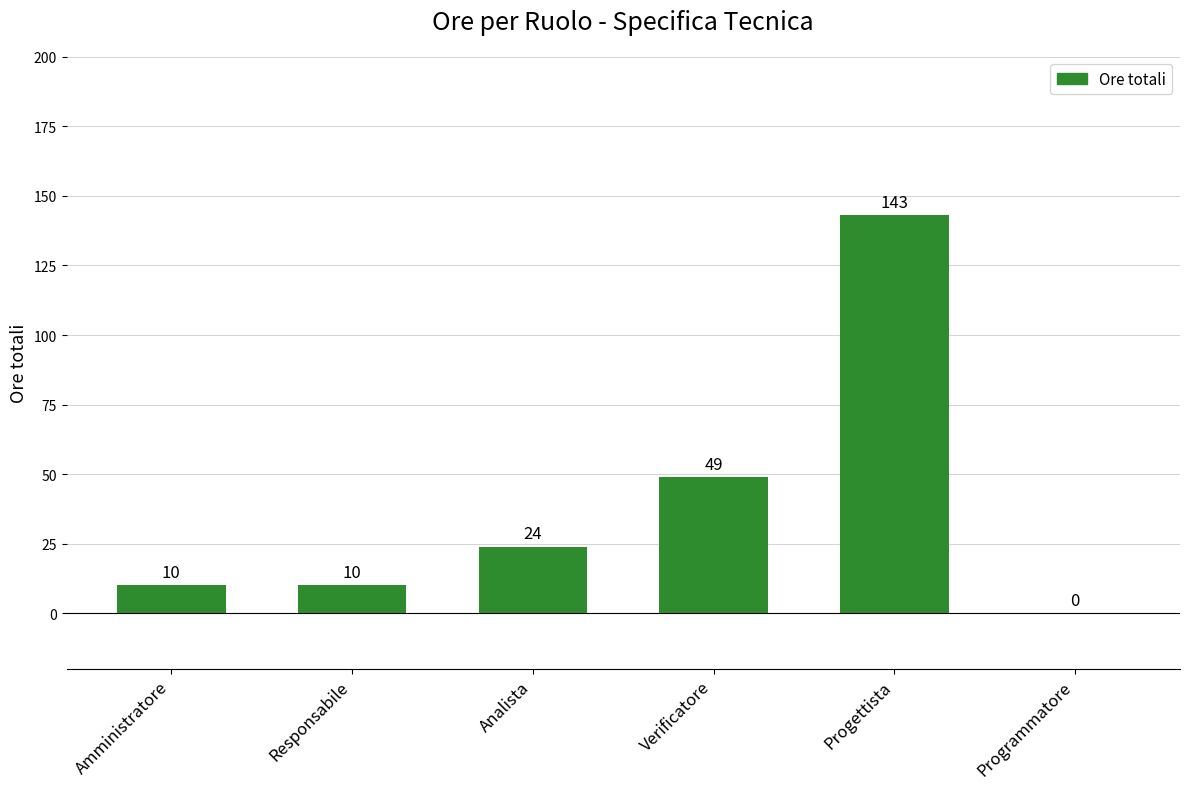

Reading right to left, transcribe all the data shown in this chart.

Programmatore=0	Progettista=143	Verificatore=49	Analista=24	Responsabile=10	Amministratore=10